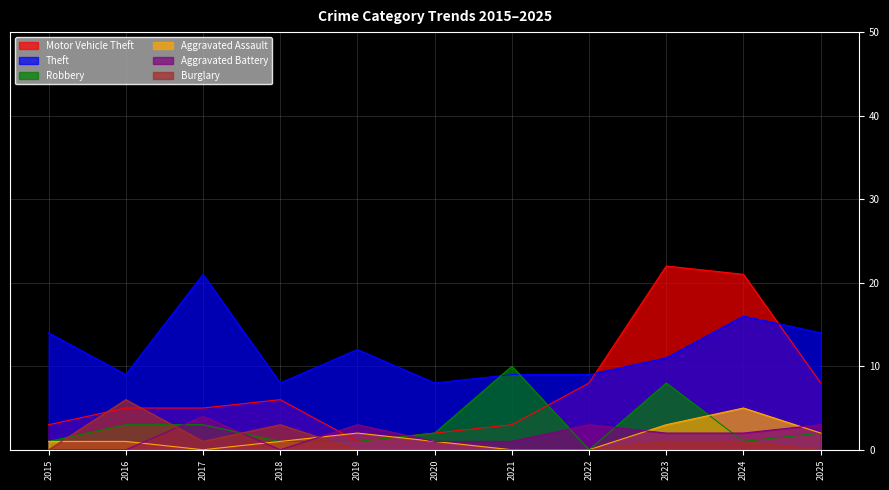

The Motor Vehicle Theft series shows 5 at 2016. True or false?

True